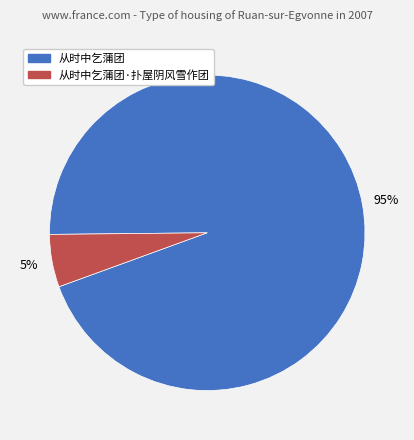

Is there a majority slice in this chart?

Yes